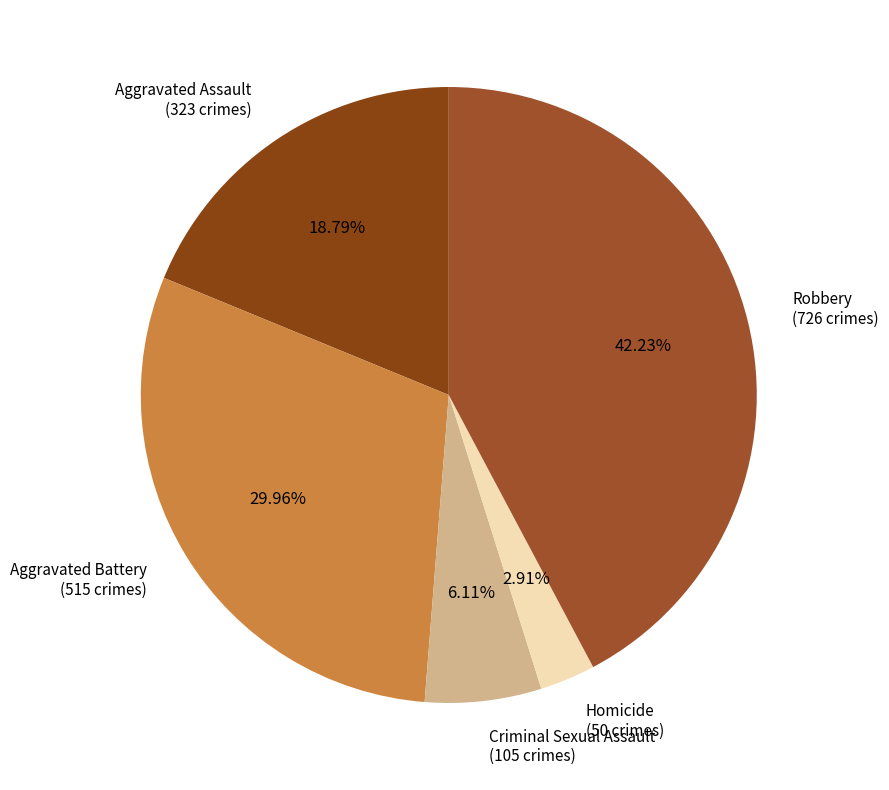

How many segments does this pie chart have?

5